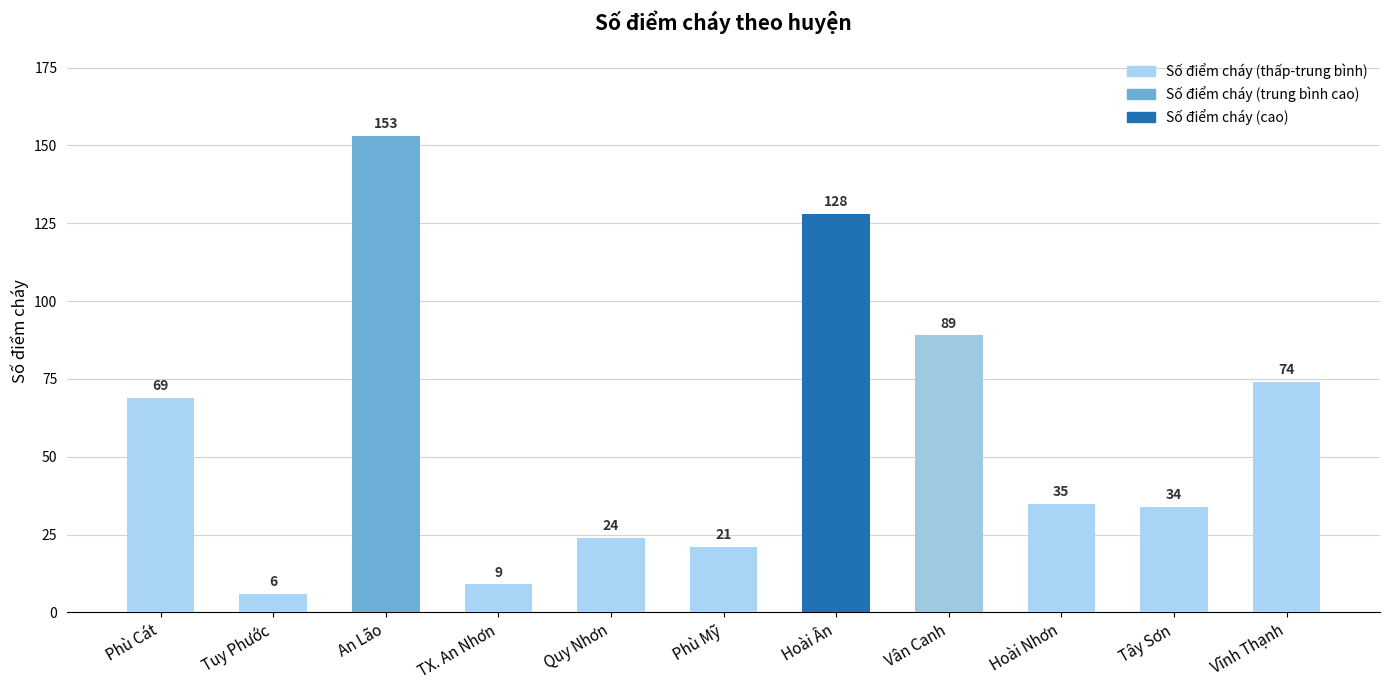

What is the change in value from Hoài Ân to Tây Sơn?

-94